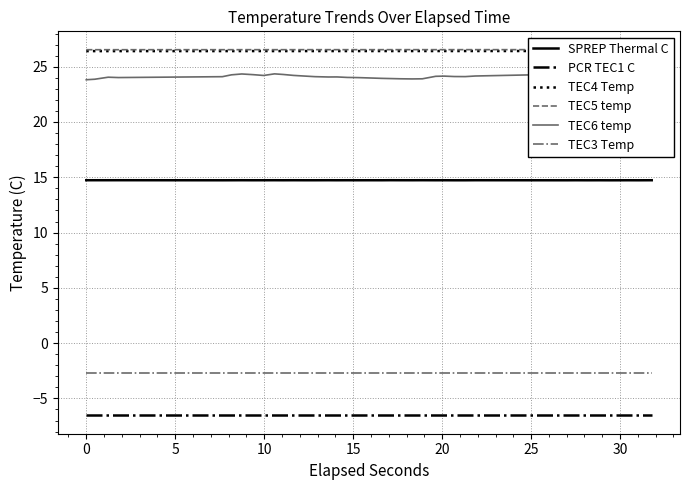

Count the SPREP Thermal C values in the range 14 to 15.

38